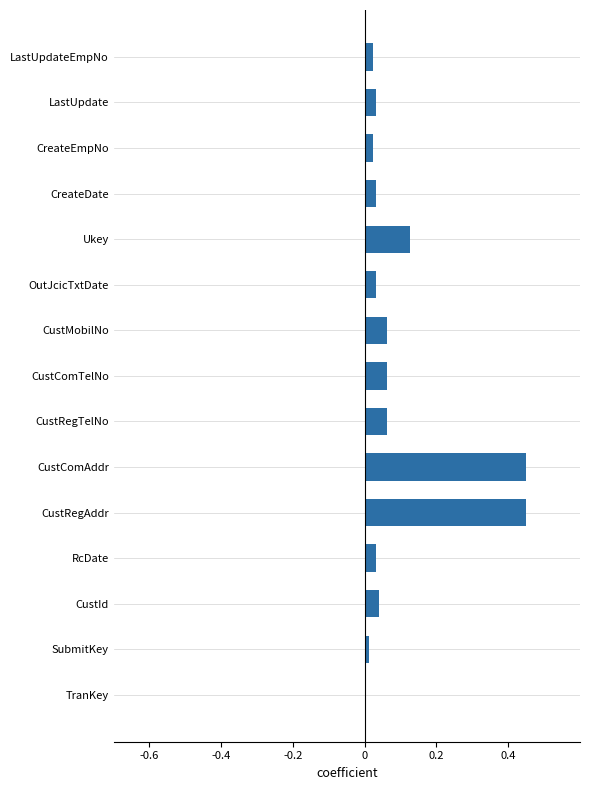

What is the sum of all values?

1.4